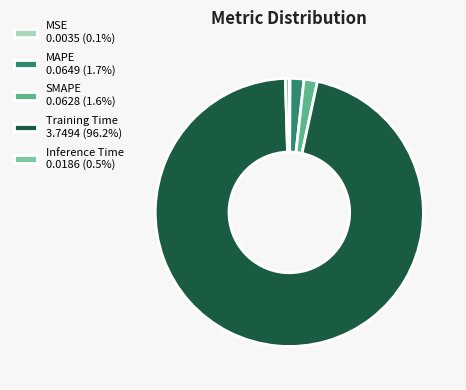

Do Training Time 3.7494 (96.2%) and SMAPE 0.0628 (1.6%) together represent more than half of the pie?

Yes